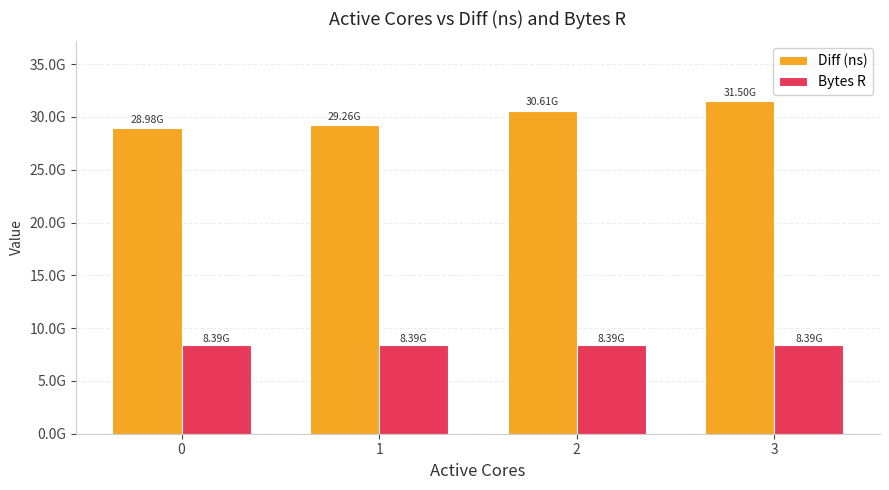

Reading left to right, transcribe all the data shown in this chart.

Diff (ns): 0=28984131064	1=29262533330	2=30608878254	3=31495912704
Bytes R: 0=8388608000	1=8388608000	2=8388608000	3=8388608000